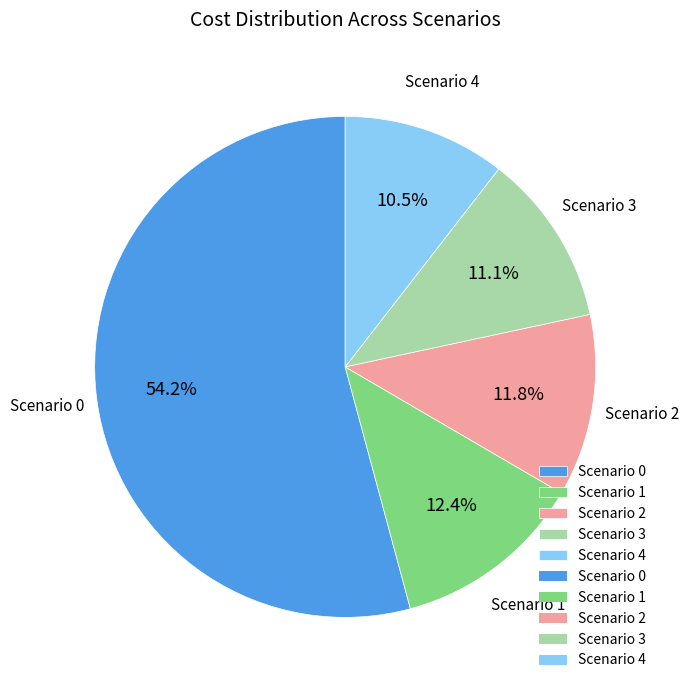

Does any single category account for the majority?

Yes